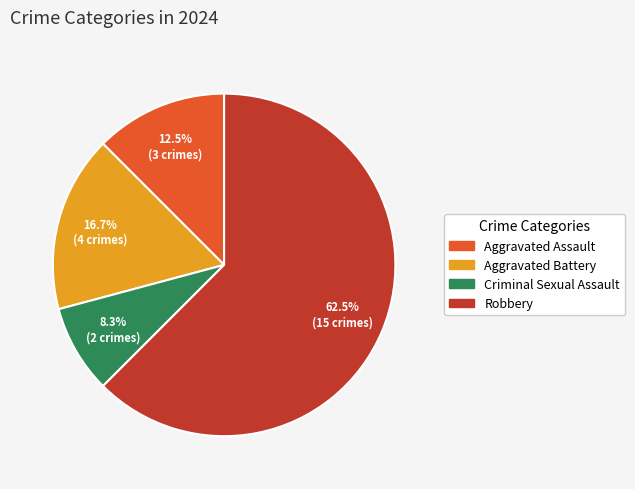

How much of the chart is everything except Aggravated Battery?

83.3%